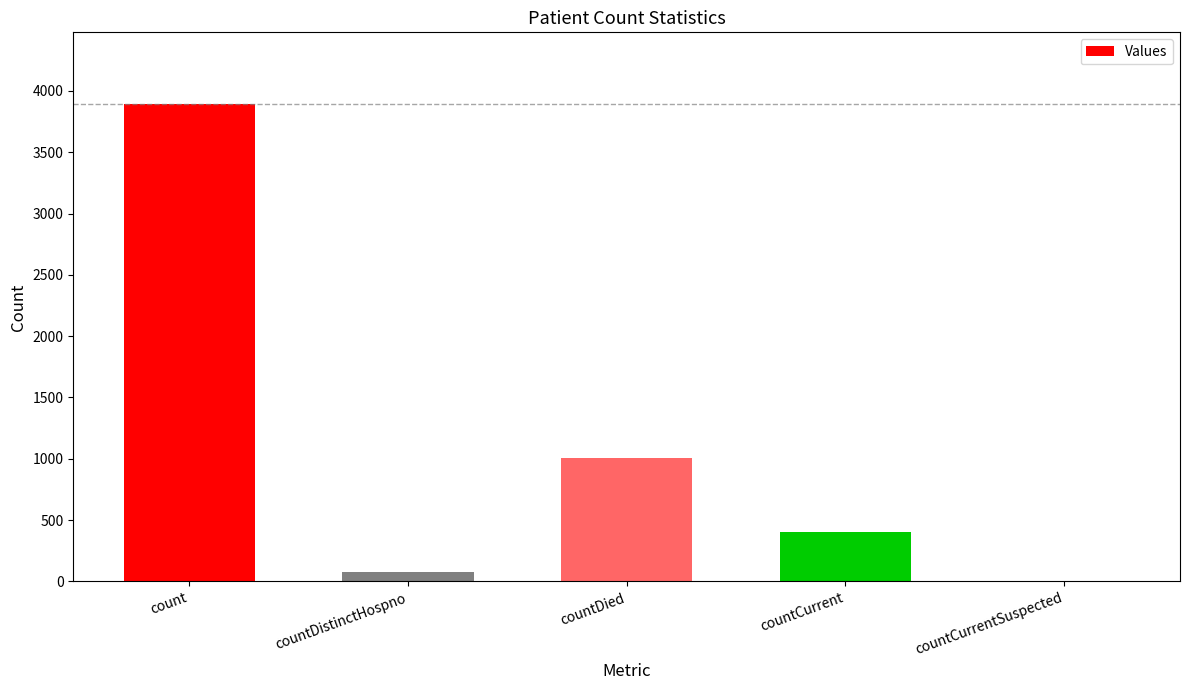

What is the sum of the values at countDied and countCurrentSuspected?

1008